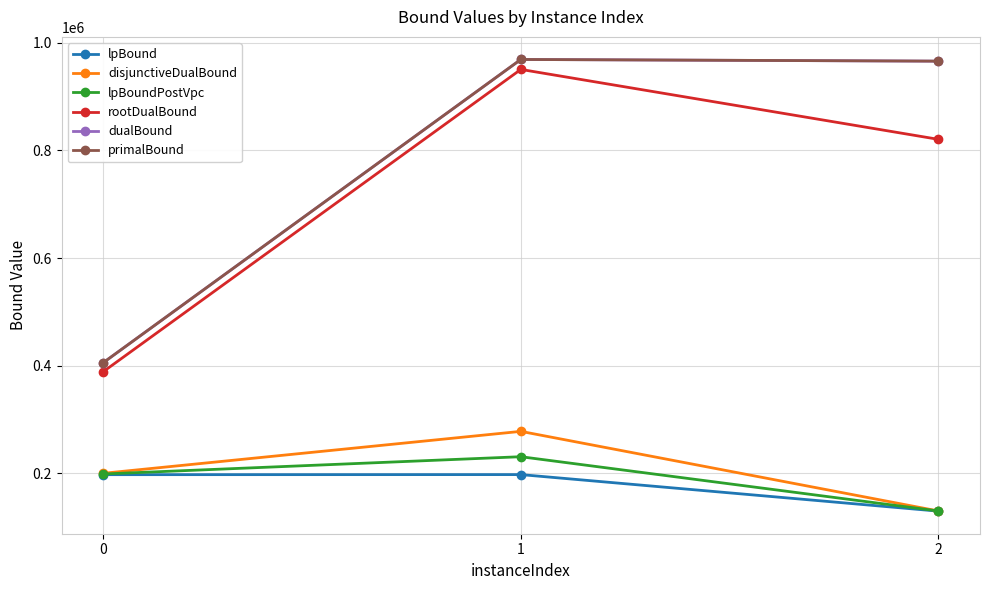

Does the chart have visible grid lines?

Yes